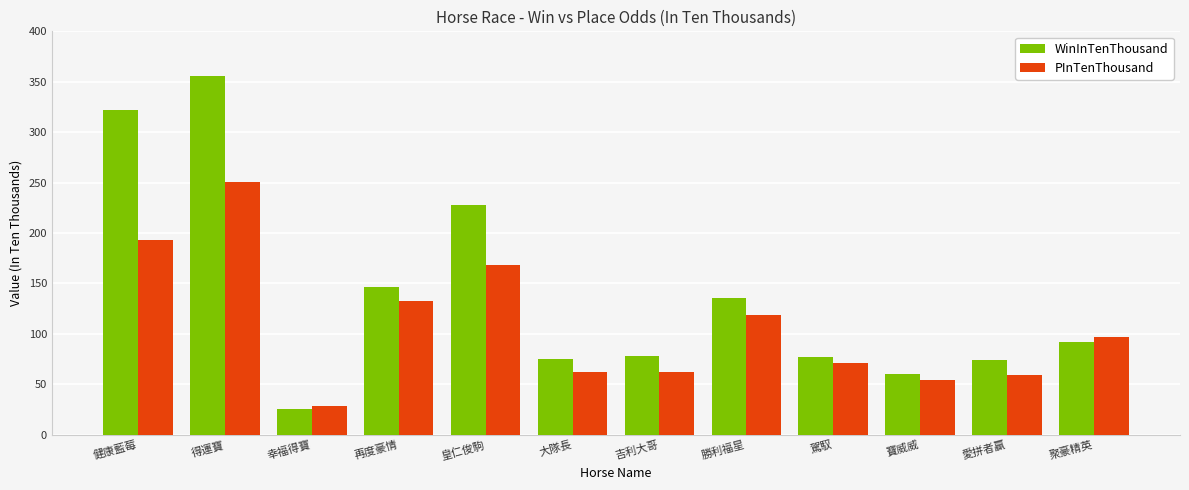

Which category has the lowest value in the PInTenThousand series?

幸福得寶